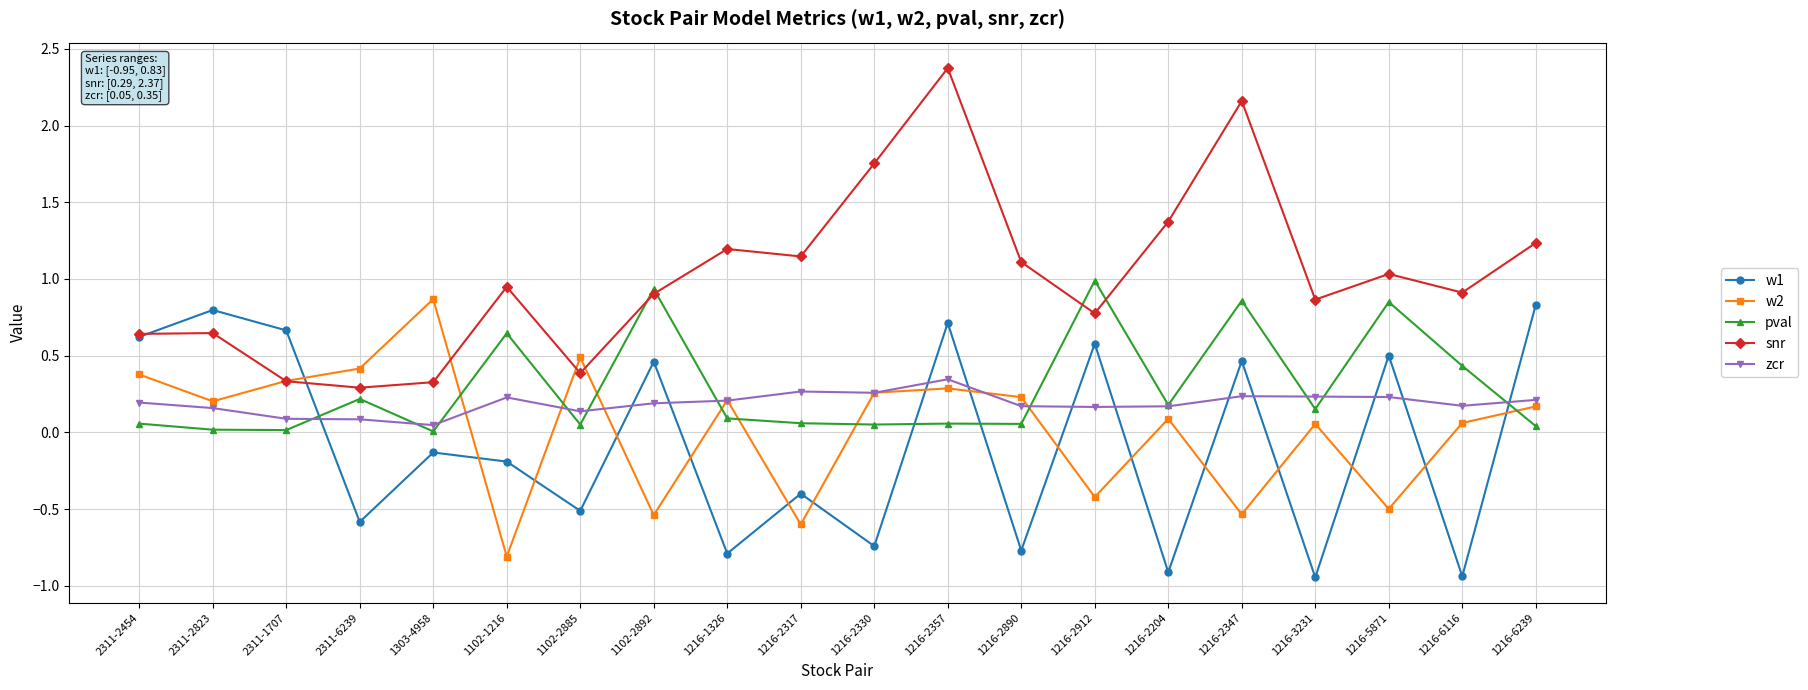

What is the difference between the highest and lowest values at 1216-1326?

2.0